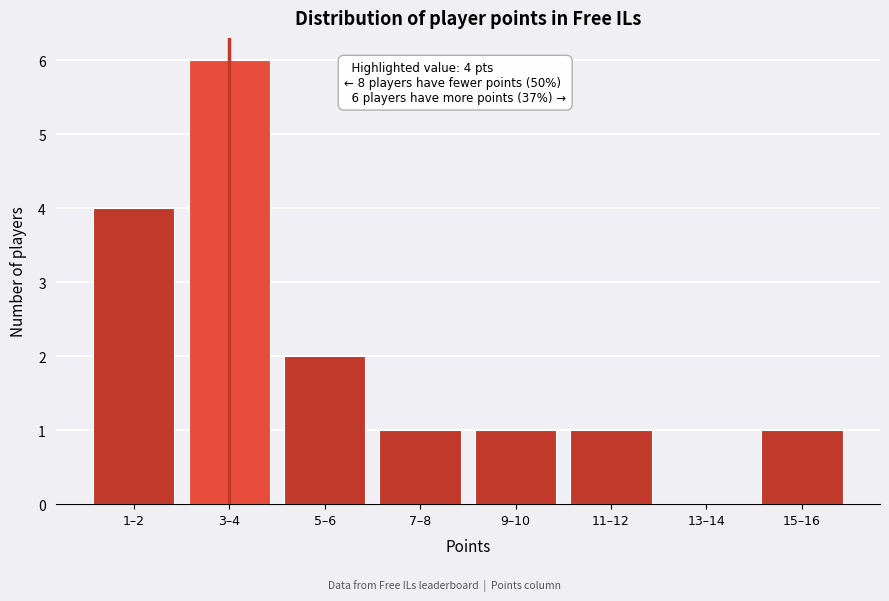

Reading left to right, what are all the values shown in this chart?

1–2=4	3–4=6	5–6=2	7–8=1	9–10=1	11–12=1	13–14=0	15–16=1